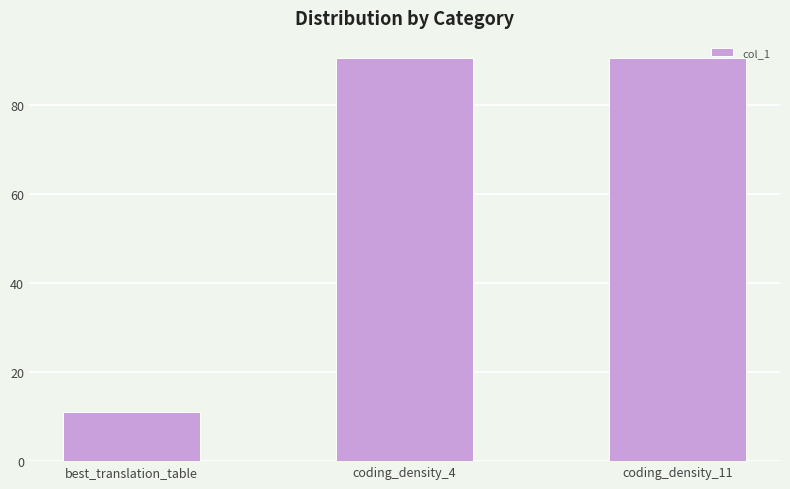

What is the maximum value shown in the chart?

90.5